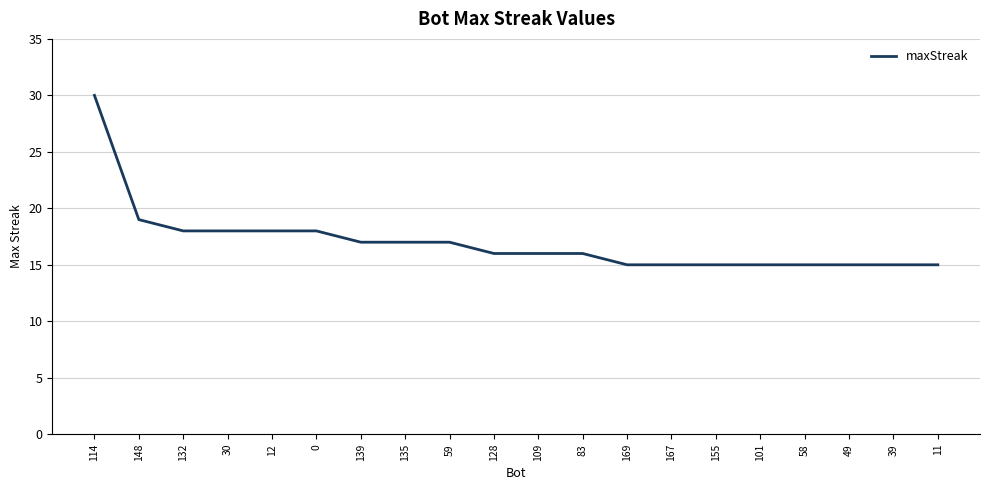

The chart shows a value of 7 at 101. True or false?

False